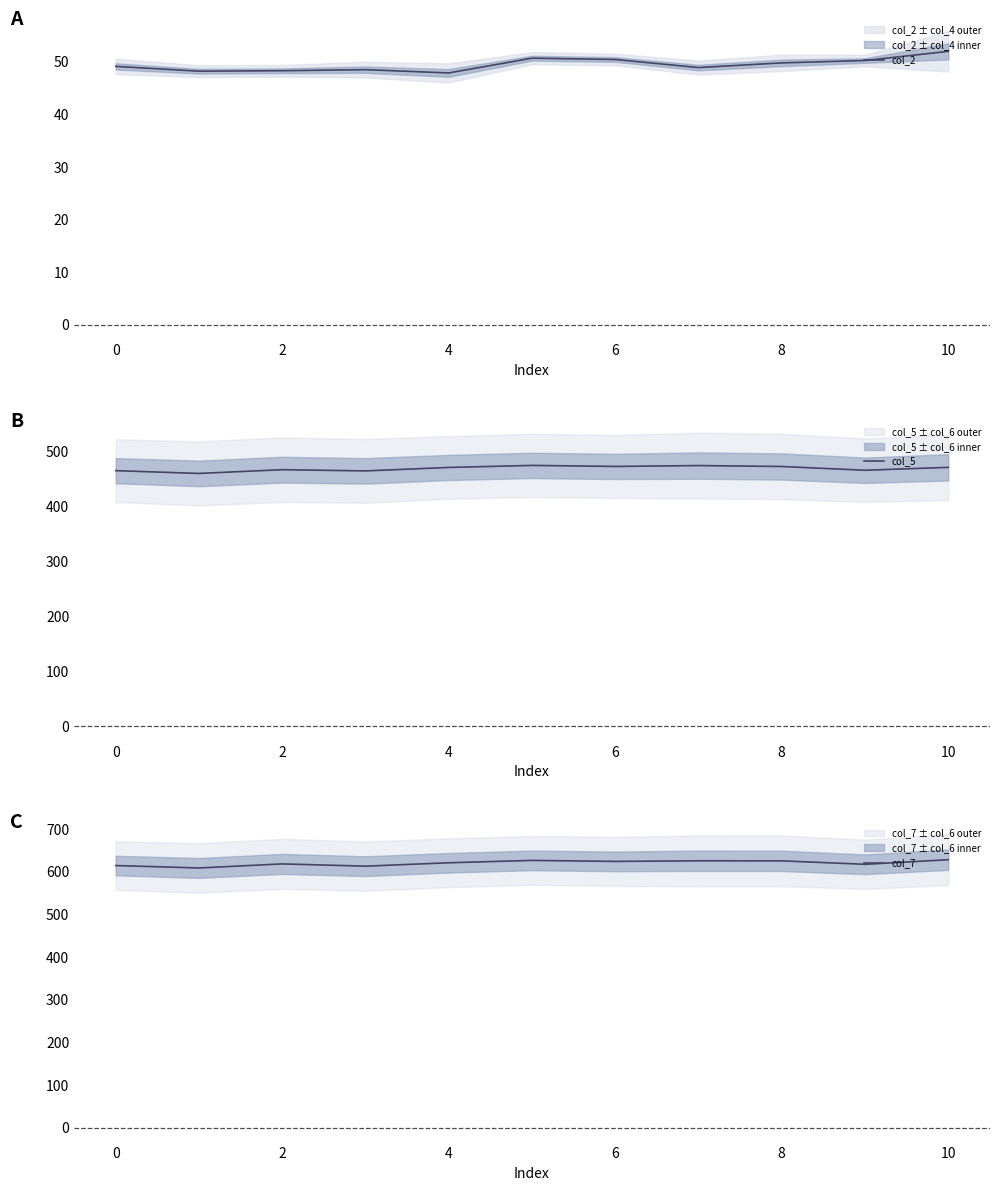

What is the minimum value for col_2?

47.9